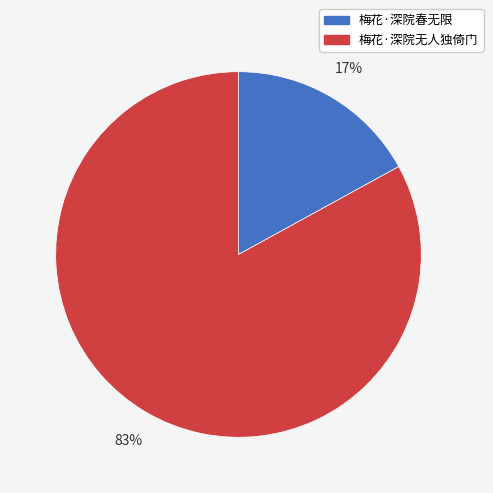

Which category has the biggest portion of the pie?

梅花·深院无人独倚门